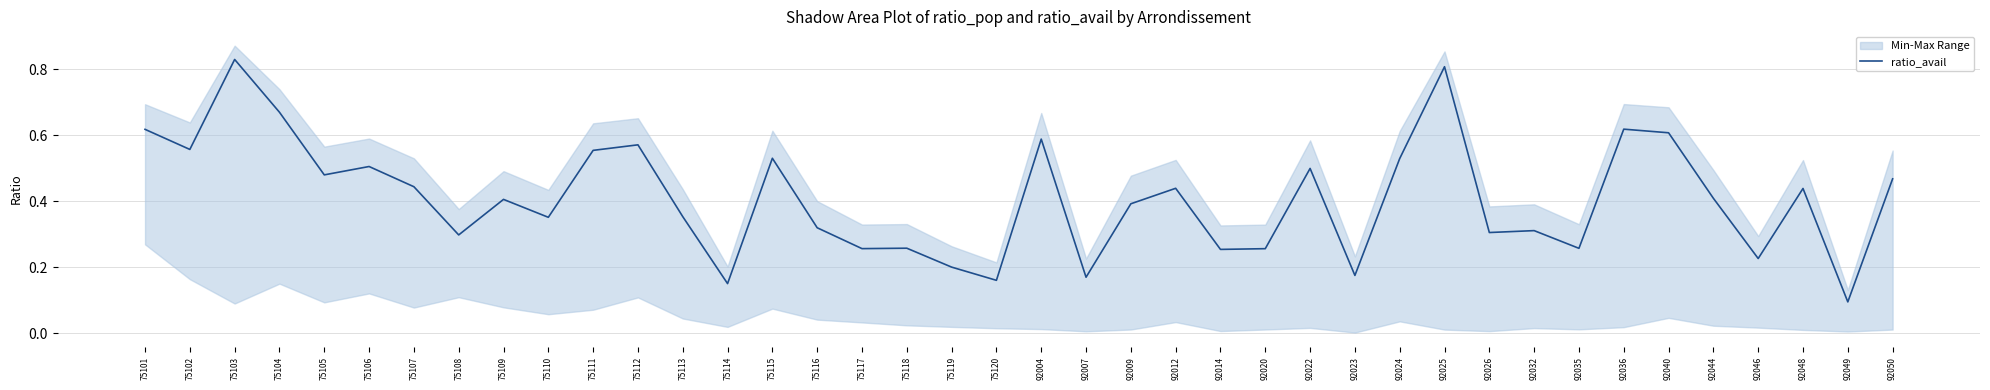

What is the value of the 5th point from the left?

0.5